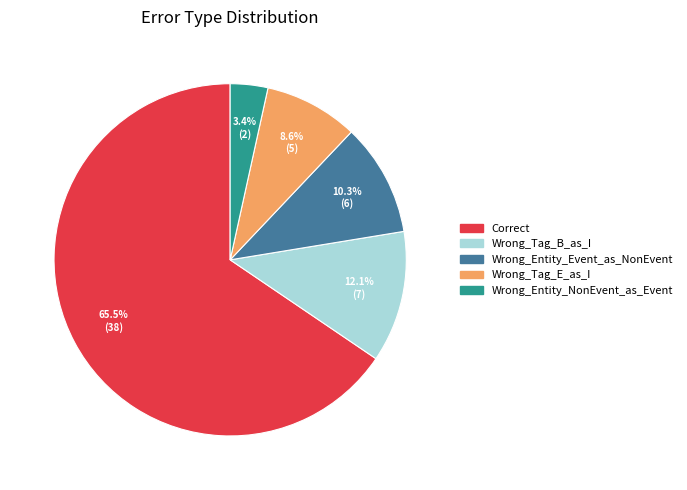

Rank the categories by value from highest to lowest.

Correct, Wrong_Tag_B_as_I, Wrong_Entity_Event_as_NonEvent, Wrong_Tag_E_as_I, Wrong_Entity_NonEvent_as_Event